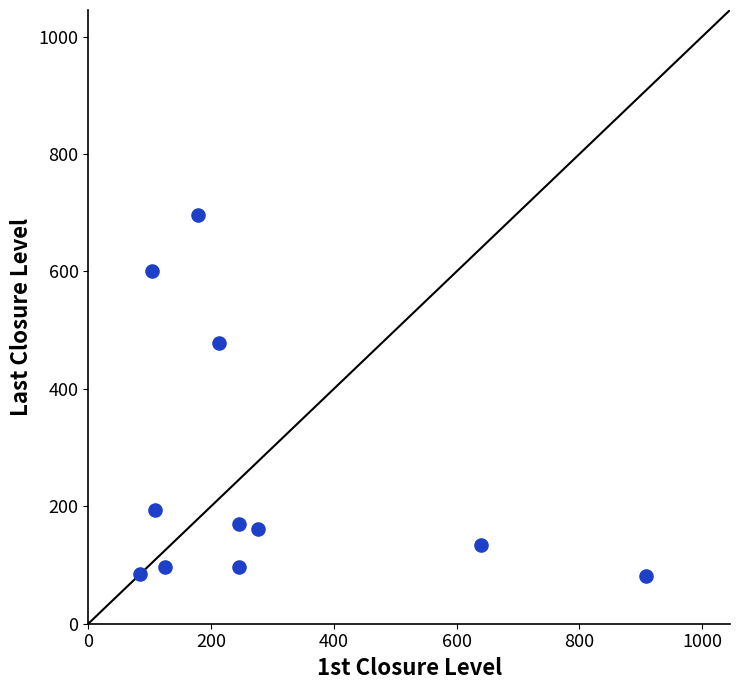

What Y value in the scatter plot is closest to 389?

478